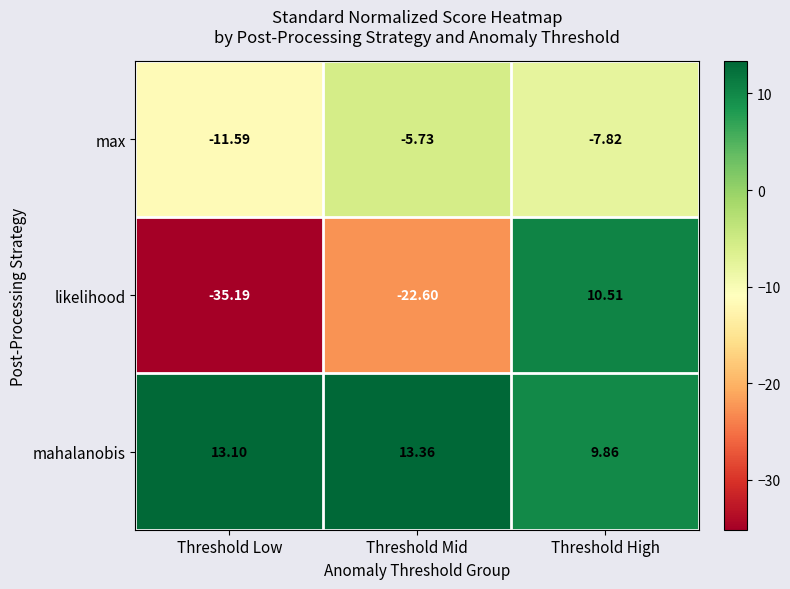

At which category is the sum across all series the highest?

Threshold High